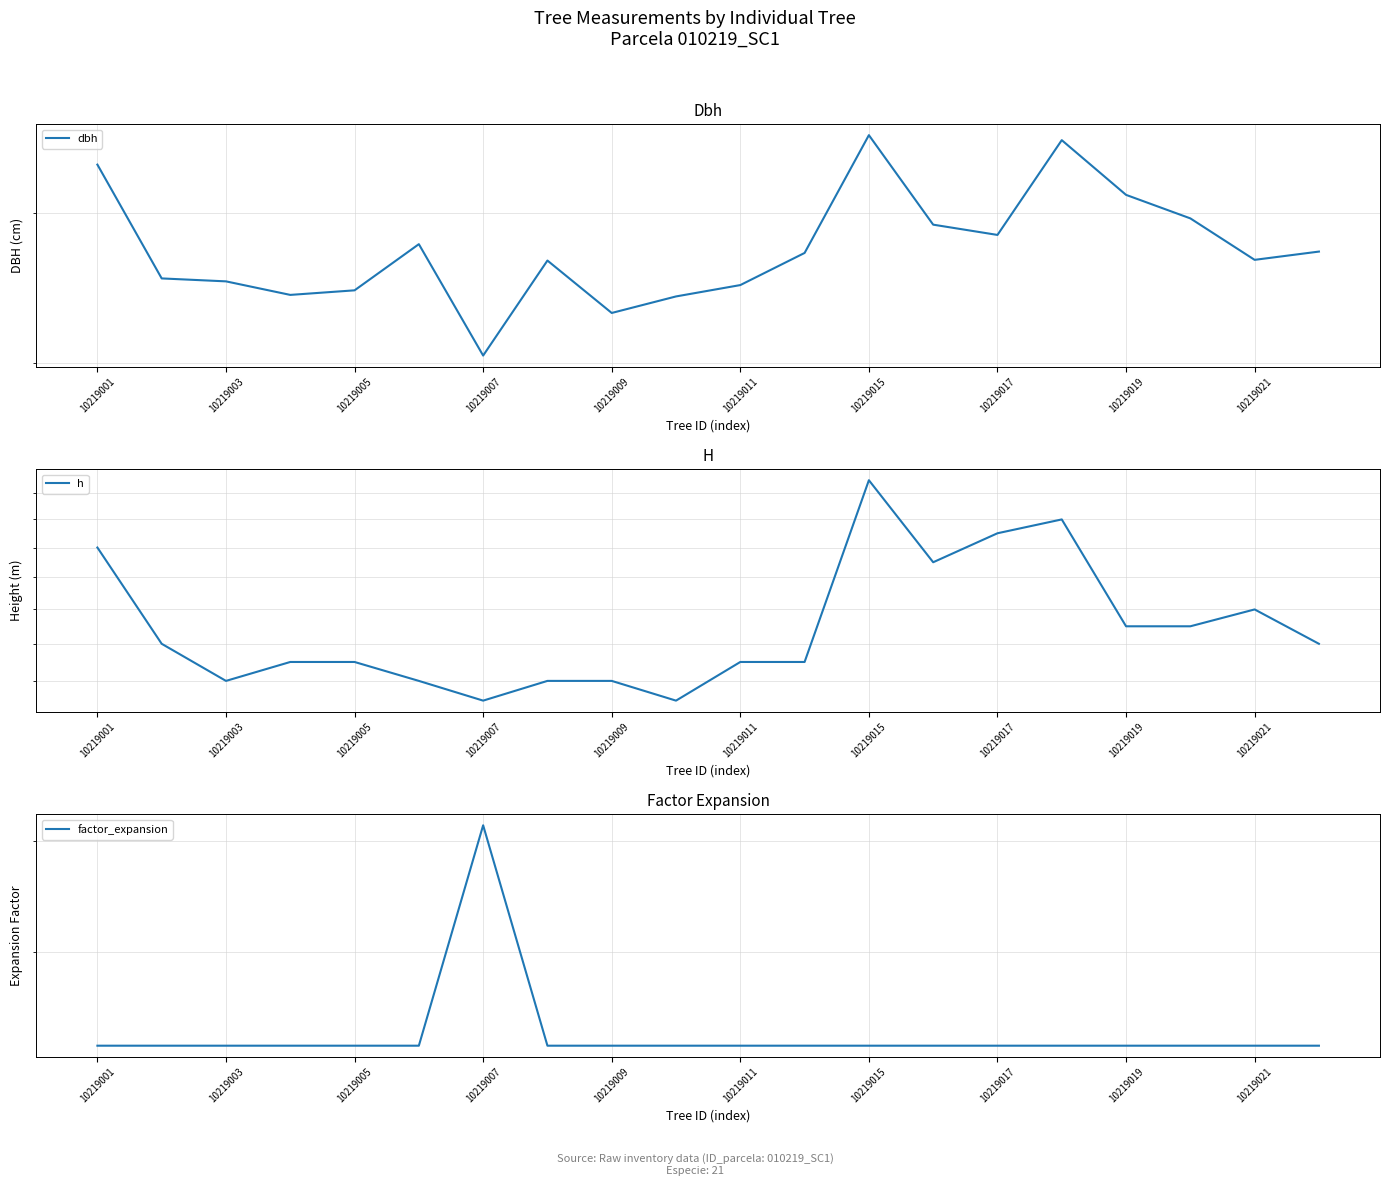

What is the spread (max minus min) of values at 10219007?

11.6